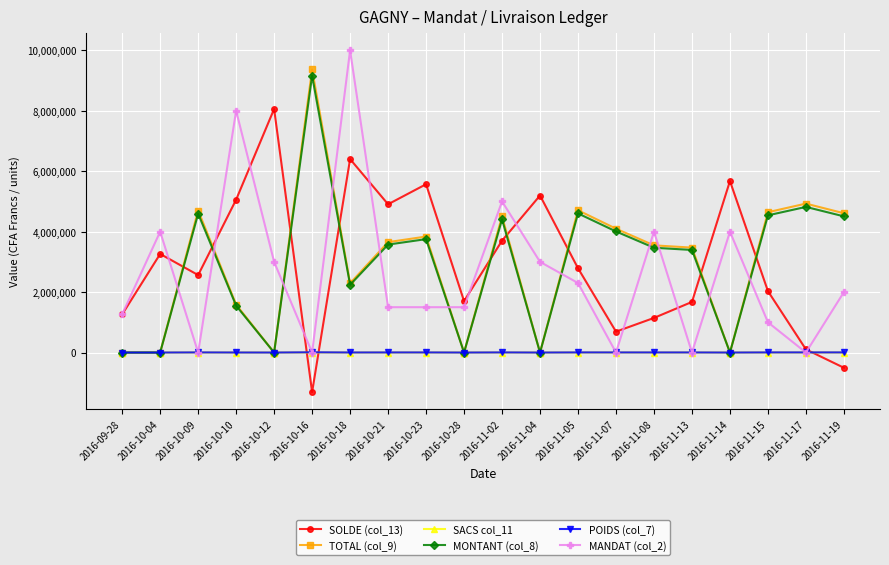

What is the smallest value displayed?

-1308275